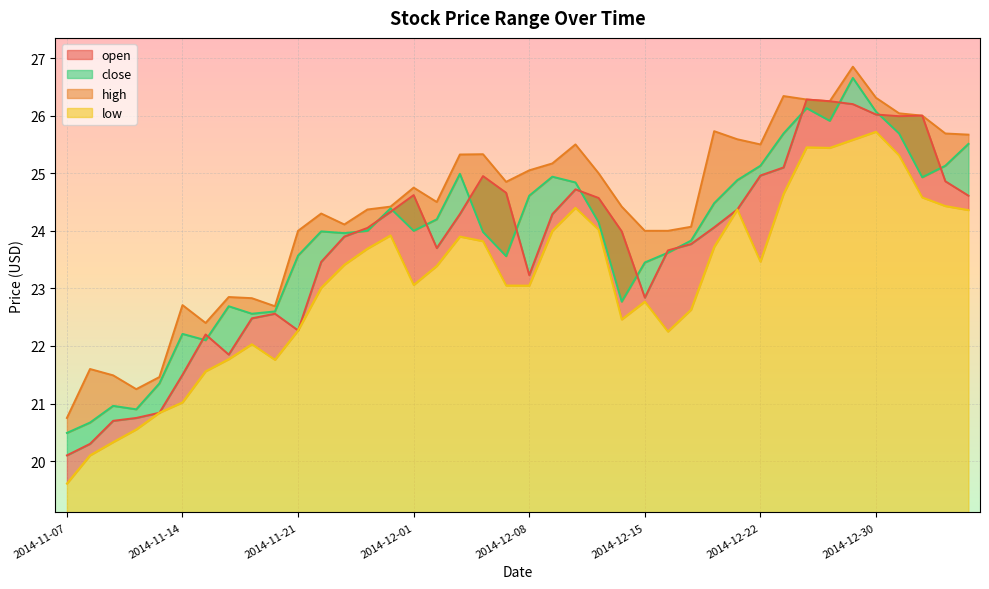

List the series in order of their peak value, lowest first.

low, open, close, high